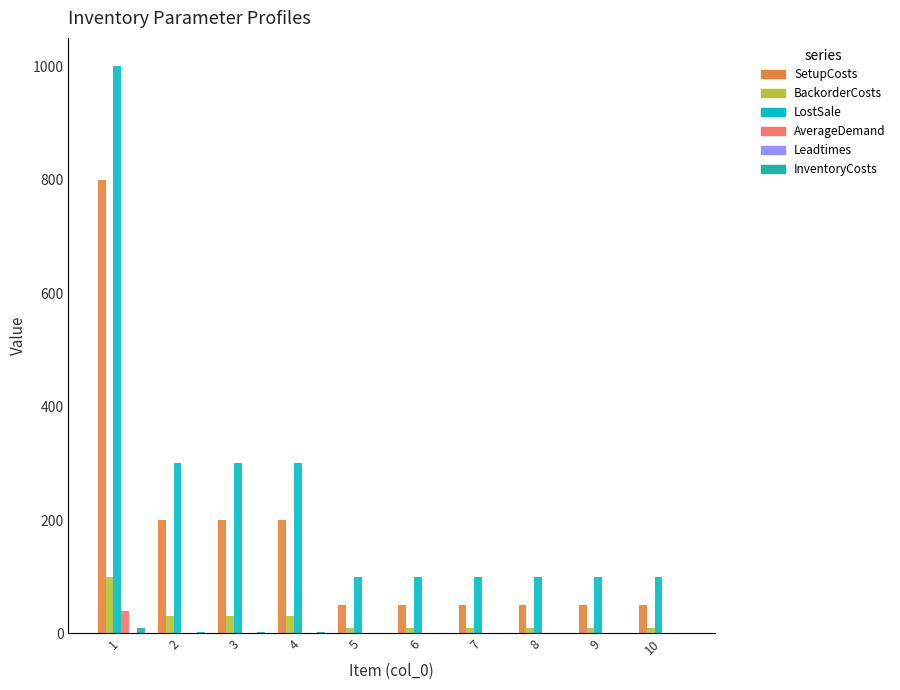

Between 3 and 10, which series saw the biggest shift?

LostSale